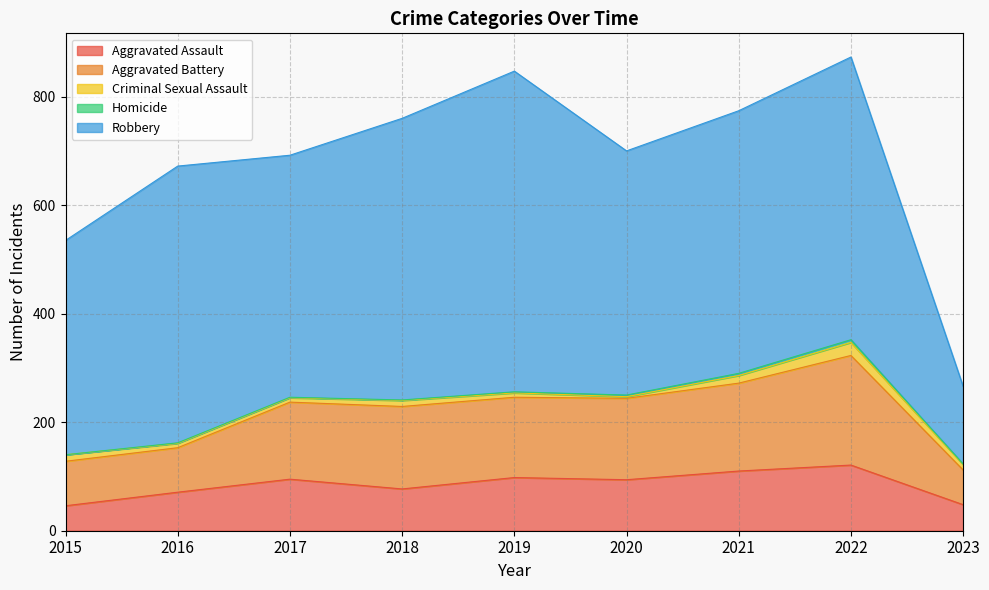

Count the number of data series in this chart.

5